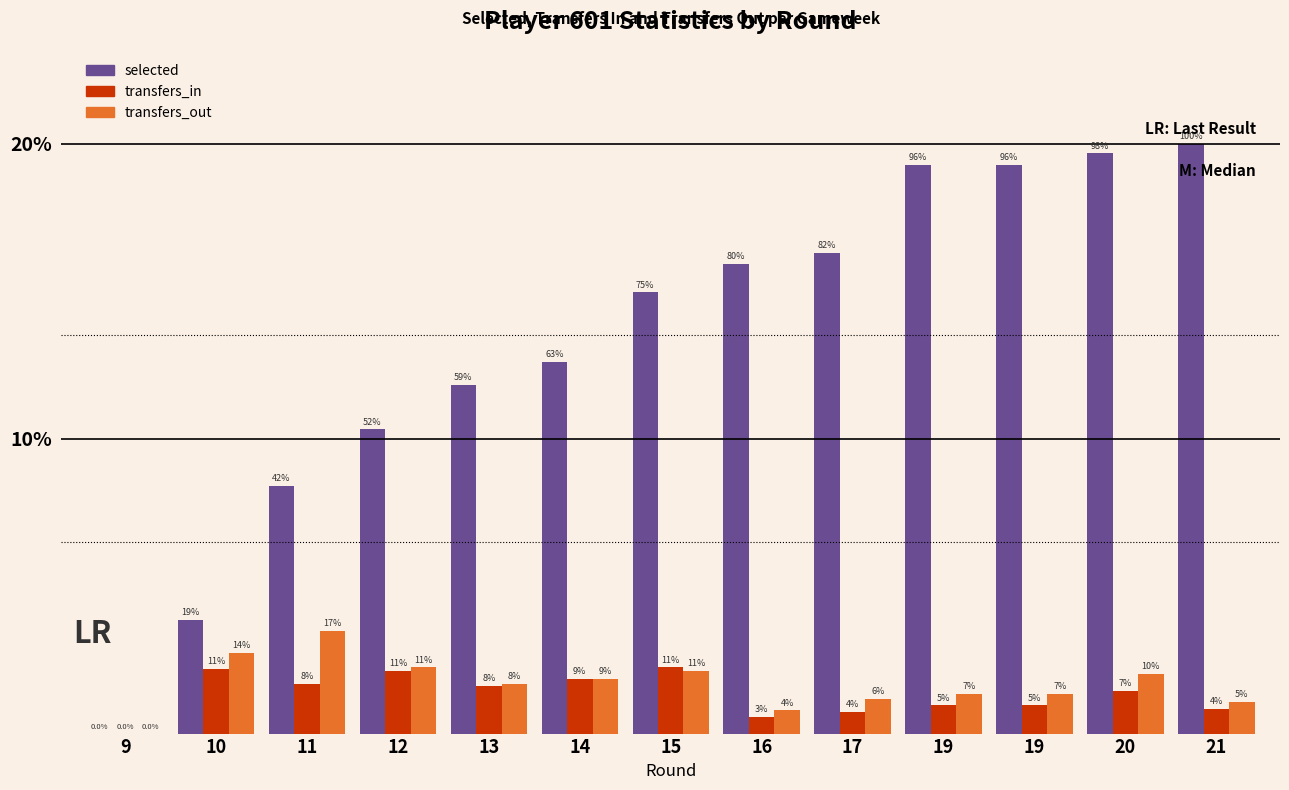

What are all the series names shown in the legend?

selected, transfers_in, transfers_out